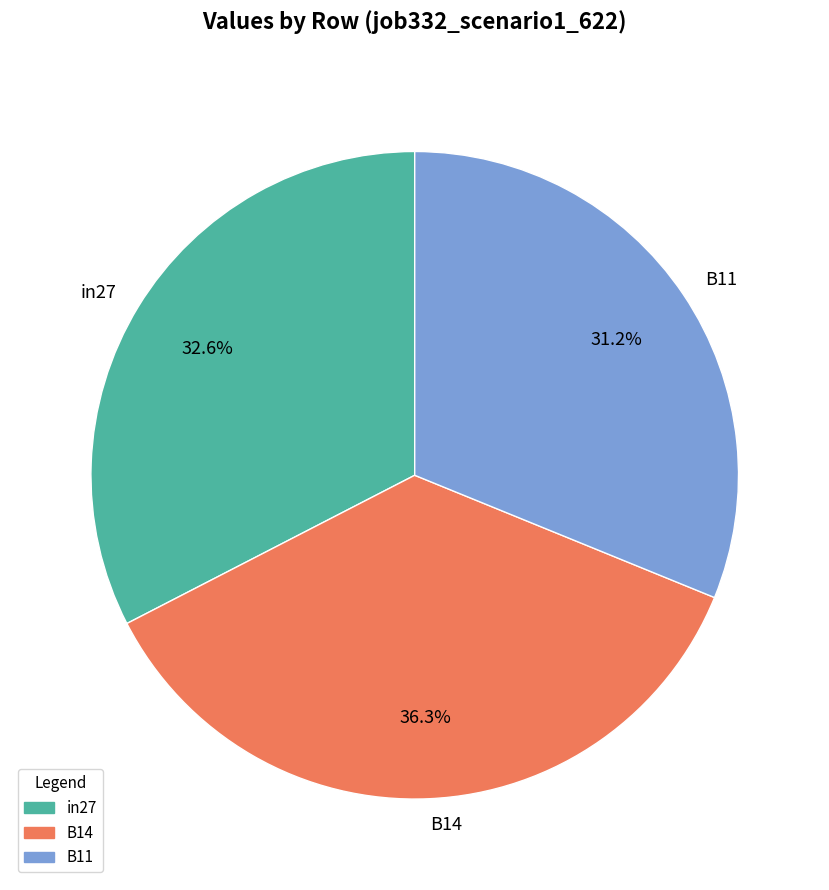

Rank the categories by value from highest to lowest.

B14, in27, B11